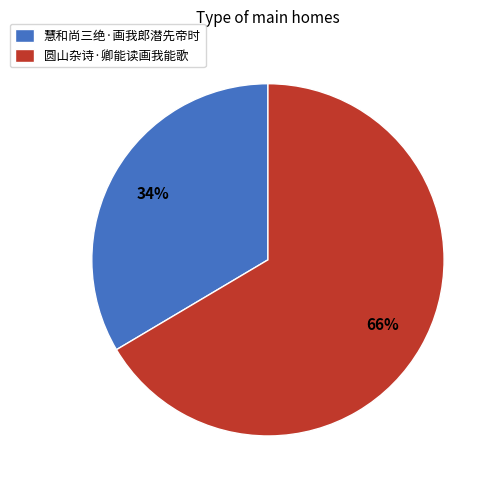

Between 圆山杂诗·卿能读画我能歌 and 慧和尚三绝·画我郎潜先帝时, which is larger?

圆山杂诗·卿能读画我能歌